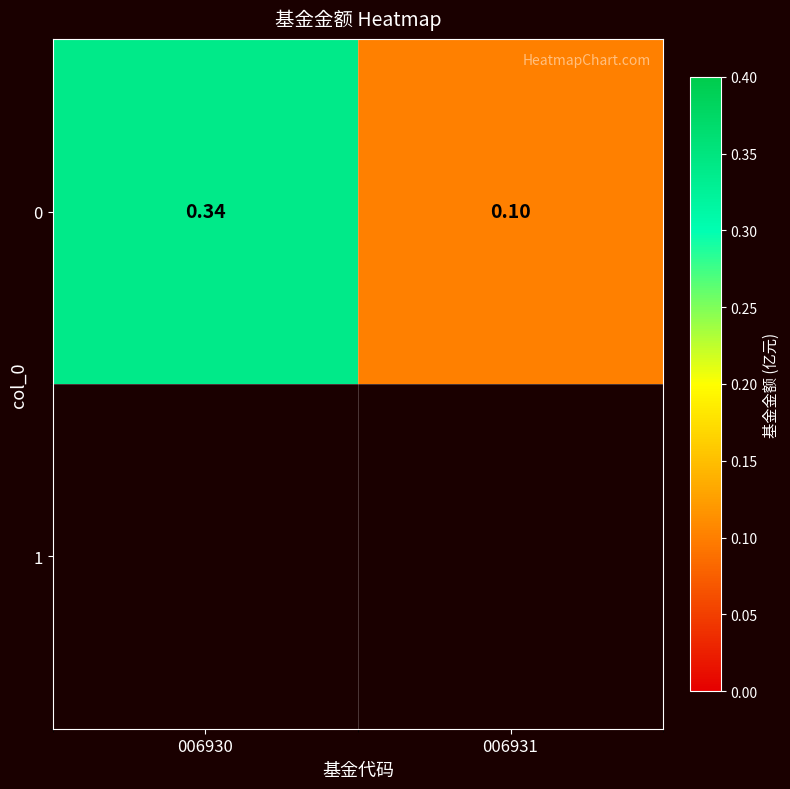

At which label is the value closest to 0?

006931